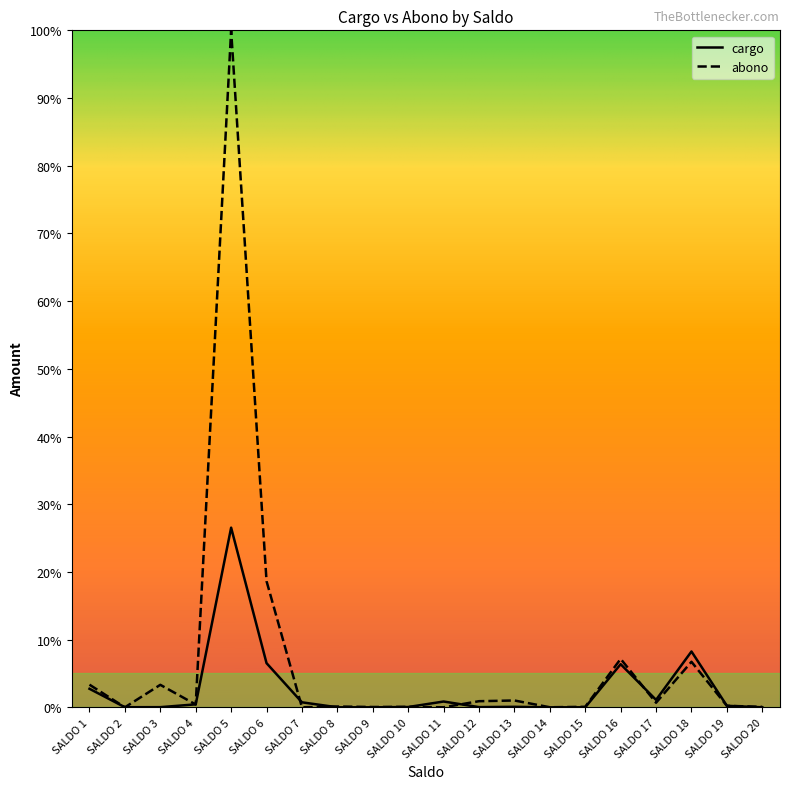

How many lines are shown in the chart?

2